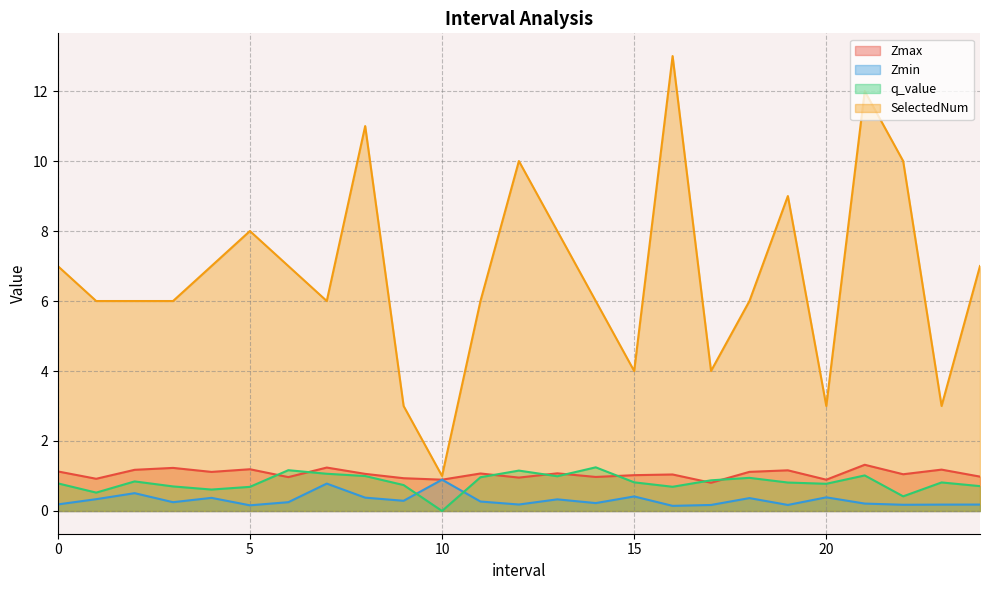

Reading right to left, transcribe all the data shown in this chart.

Zmax: 24.0=1.0	23.0=1.2	22.0=1.0	21.0=1.3	20.0=0.9	19.0=1.2	18.0=1.1	17.0=0.8	16.0=1.0	15.0=1.0	14.0=1.0	13.0=1.1	12.0=1.0	11.0=1.1	10.0=0.9	9.0=0.9	8.0=1.1	7.0=1.2	6.0=1.0	5.0=1.2	4.0=1.1	3.0=1.2	2.0=1.2	1.0=0.9	0.0=1.1
Zmin: 24.0=0.2	23.0=0.2	22.0=0.2	21.0=0.2	20.0=0.4	19.0=0.2	18.0=0.4	17.0=0.2	16.0=0.1	15.0=0.4	14.0=0.2	13.0=0.3	12.0=0.2	11.0=0.3	10.0=0.9	9.0=0.3	8.0=0.4	7.0=0.8	6.0=0.3	5.0=0.2	4.0=0.4	3.0=0.3	2.0=0.5	1.0=0.3	0.0=0.2
q_value: 24.0=0.7	23.0=0.8	22.0=0.4	21.0=1.0	20.0=0.8	19.0=0.8	18.0=0.9	17.0=0.9	16.0=0.7	15.0=0.8	14.0=1.2	13.0=1.0	12.0=1.2	11.0=1.0	10.0=-0.0	9.0=0.7	8.0=1.0	7.0=1.1	6.0=1.2	5.0=0.7	4.0=0.6	3.0=0.7	2.0=0.8	1.0=0.5	0.0=0.8
SelectedNum: 24.0=7.0	23.0=3.0	22.0=10.0	21.0=12.0	20.0=3.0	19.0=9.0	18.0=6.0	17.0=4.0	16.0=13.0	15.0=4.0	14.0=6.0	13.0=8.0	12.0=10.0	11.0=6.0	10.0=1.0	9.0=3.0	8.0=11.0	7.0=6.0	6.0=7.0	5.0=8.0	4.0=7.0	3.0=6.0	2.0=6.0	1.0=6.0	0.0=7.0